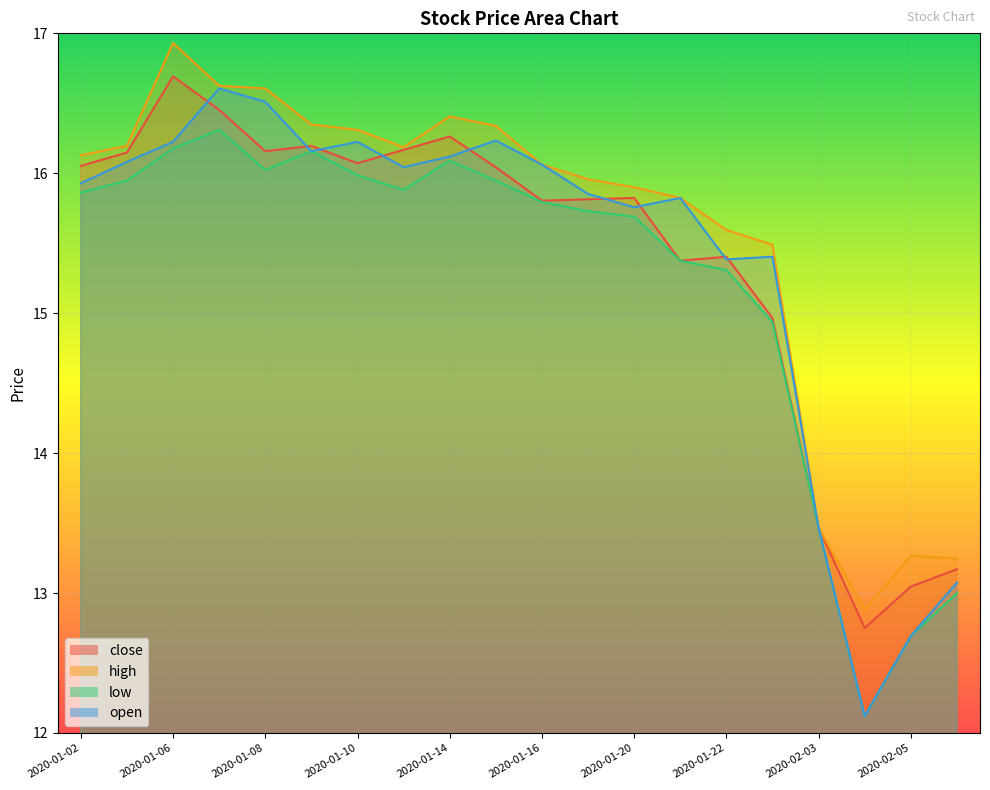

Is the value of close at 2020-01-17 greater than the value of low at 2020-01-10?

No